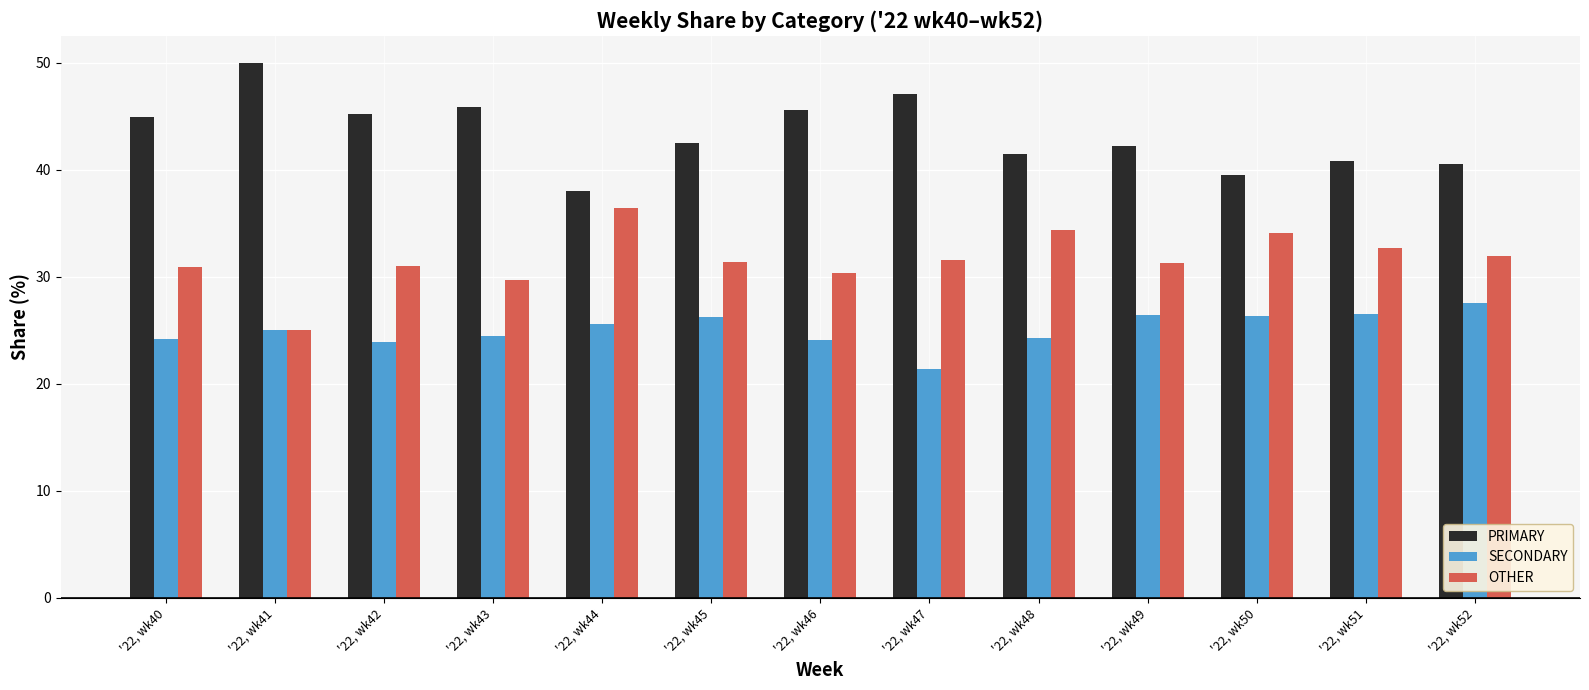

How many data points in SECONDARY are less than 25?

6